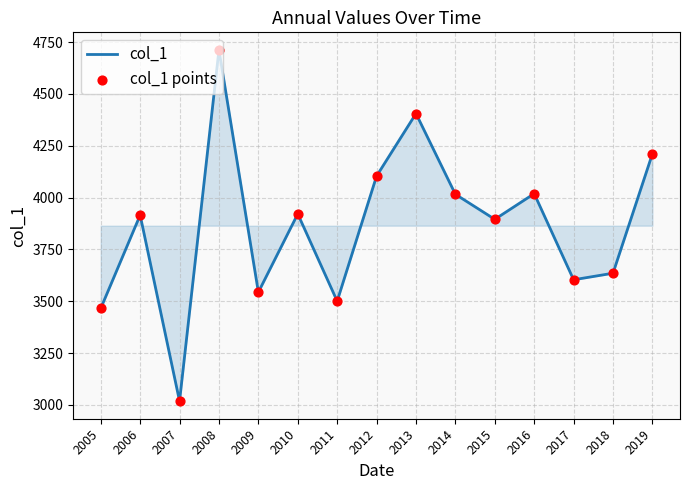

What is the change in value from 2016 to 2018?

-383.9